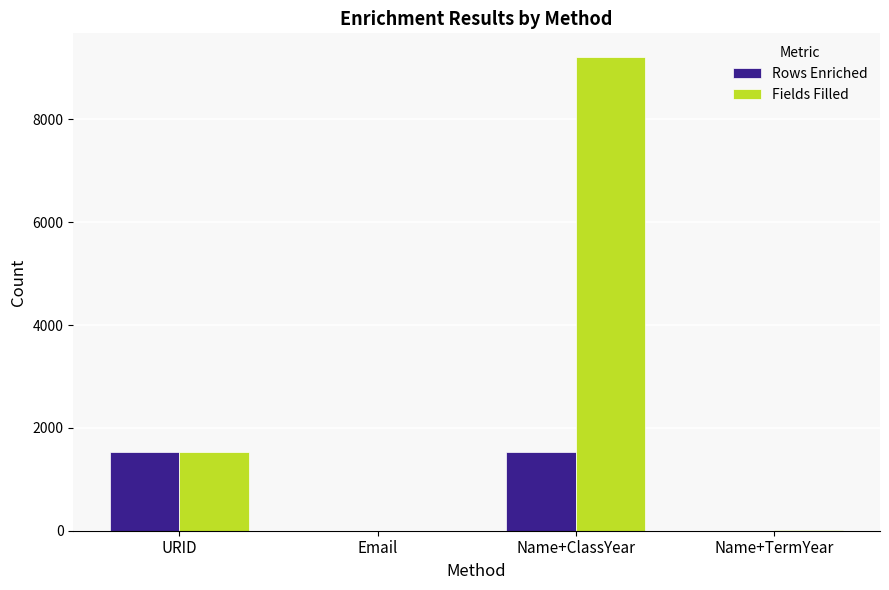

Which label corresponds to the largest value in the chart?

Name+ClassYear